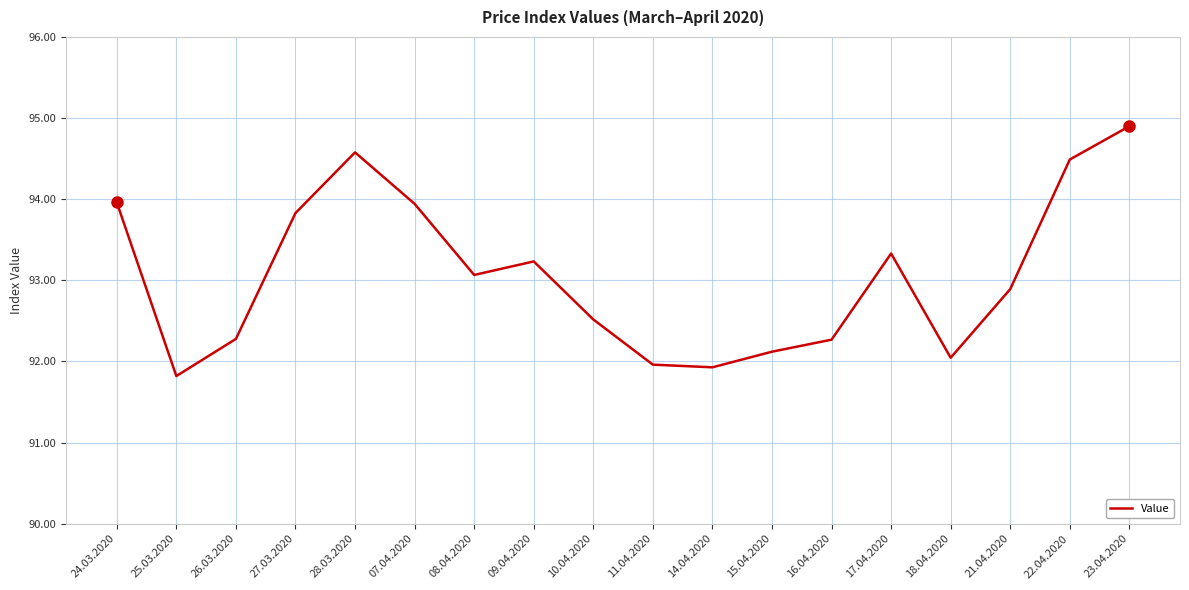

Count the number of values greater than 93.

9